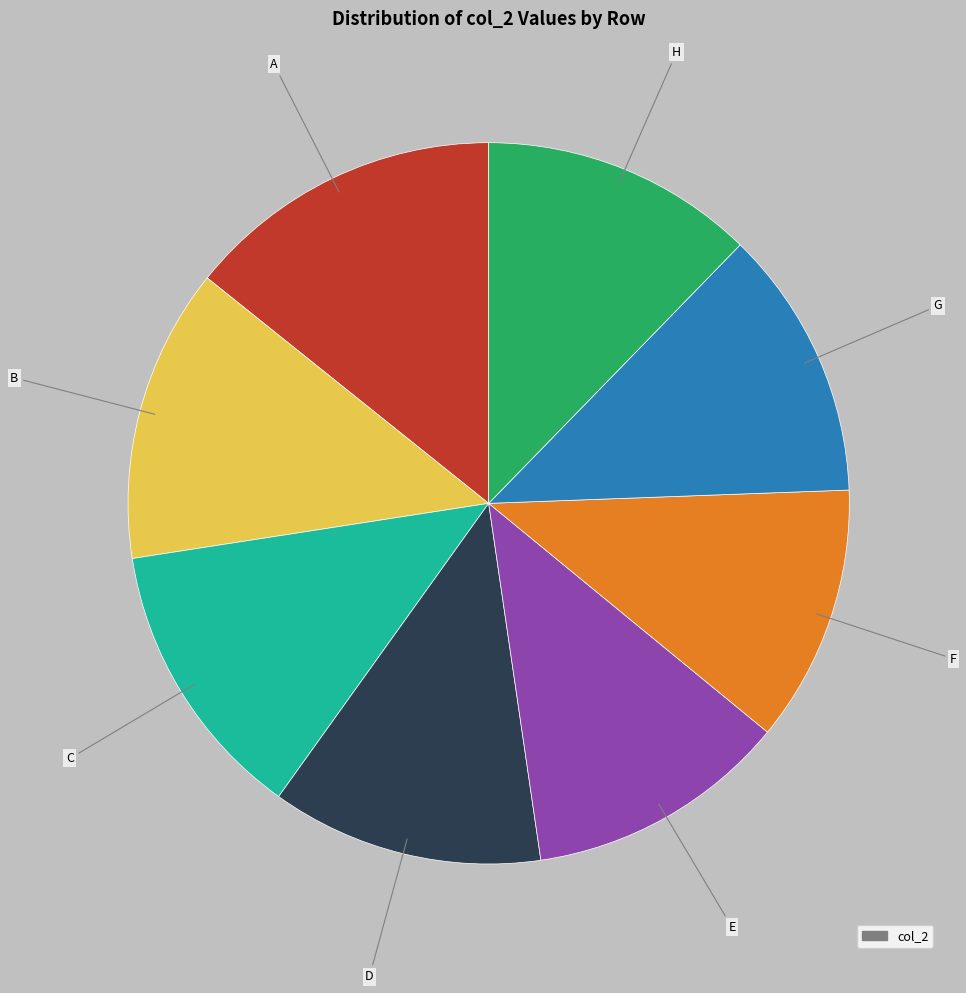

Does any single category account for the majority?

No